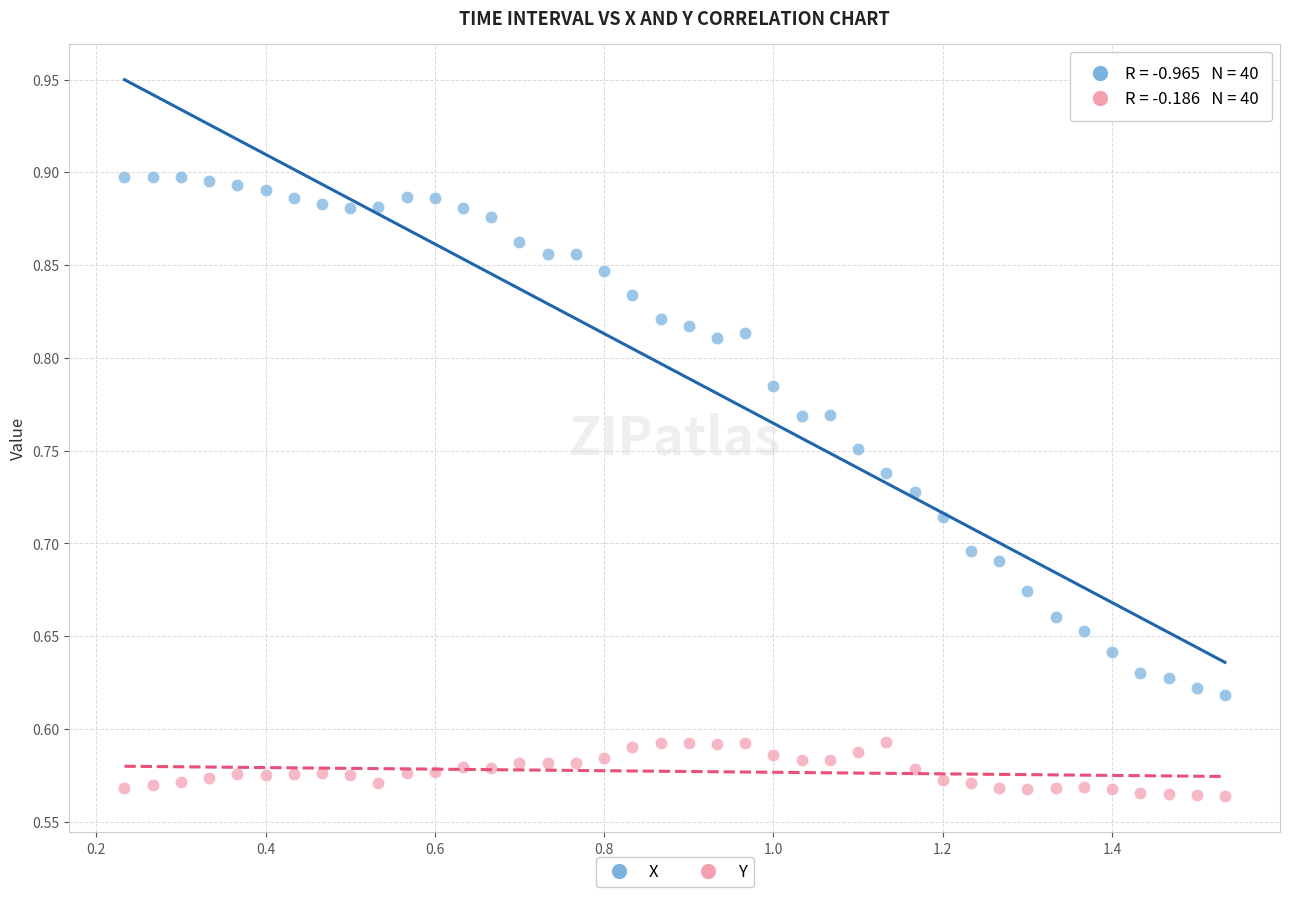

Which series has the widest spread of Y values?

X